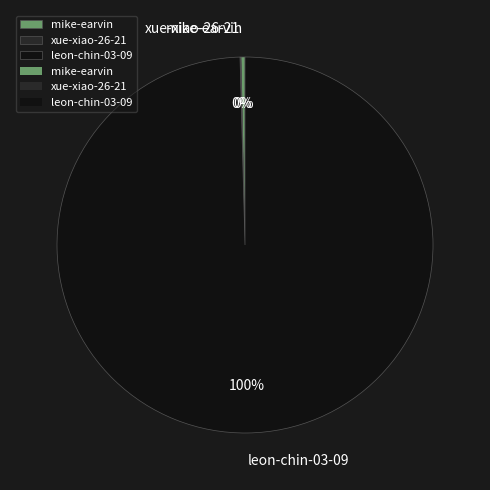

Is it true that mike-earvin is 6% of the pie?

False